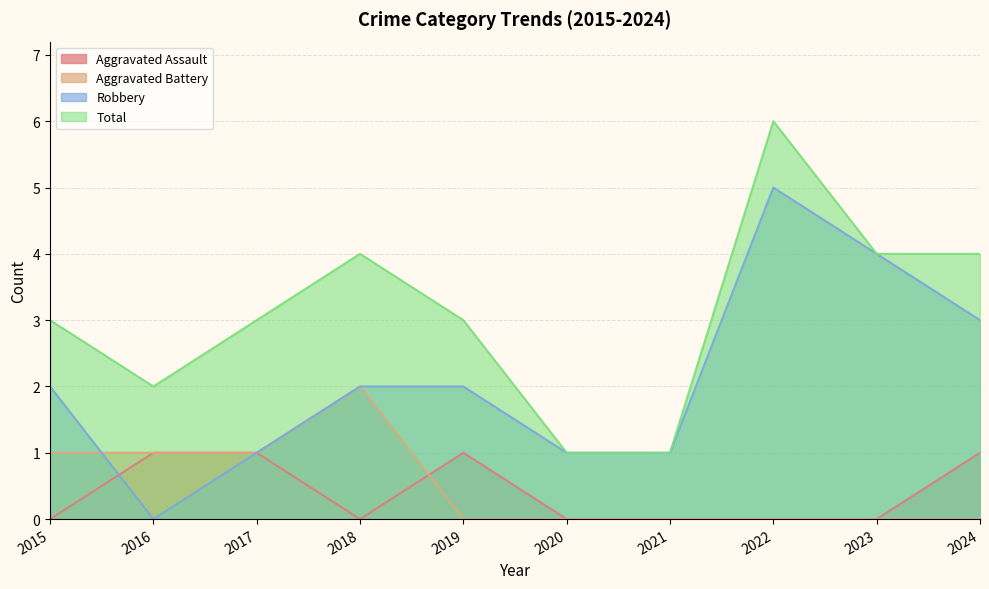

True or false: Robbery has a value of 1 at 2017.

True